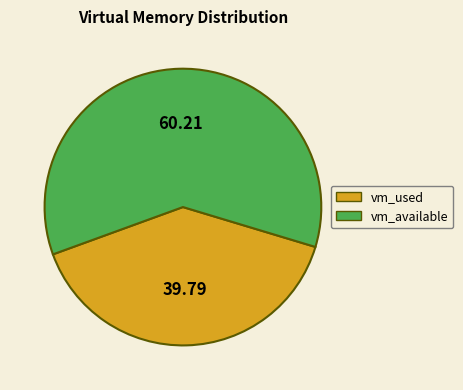

Do vm_available and vm_used together represent more than half of the pie?

Yes